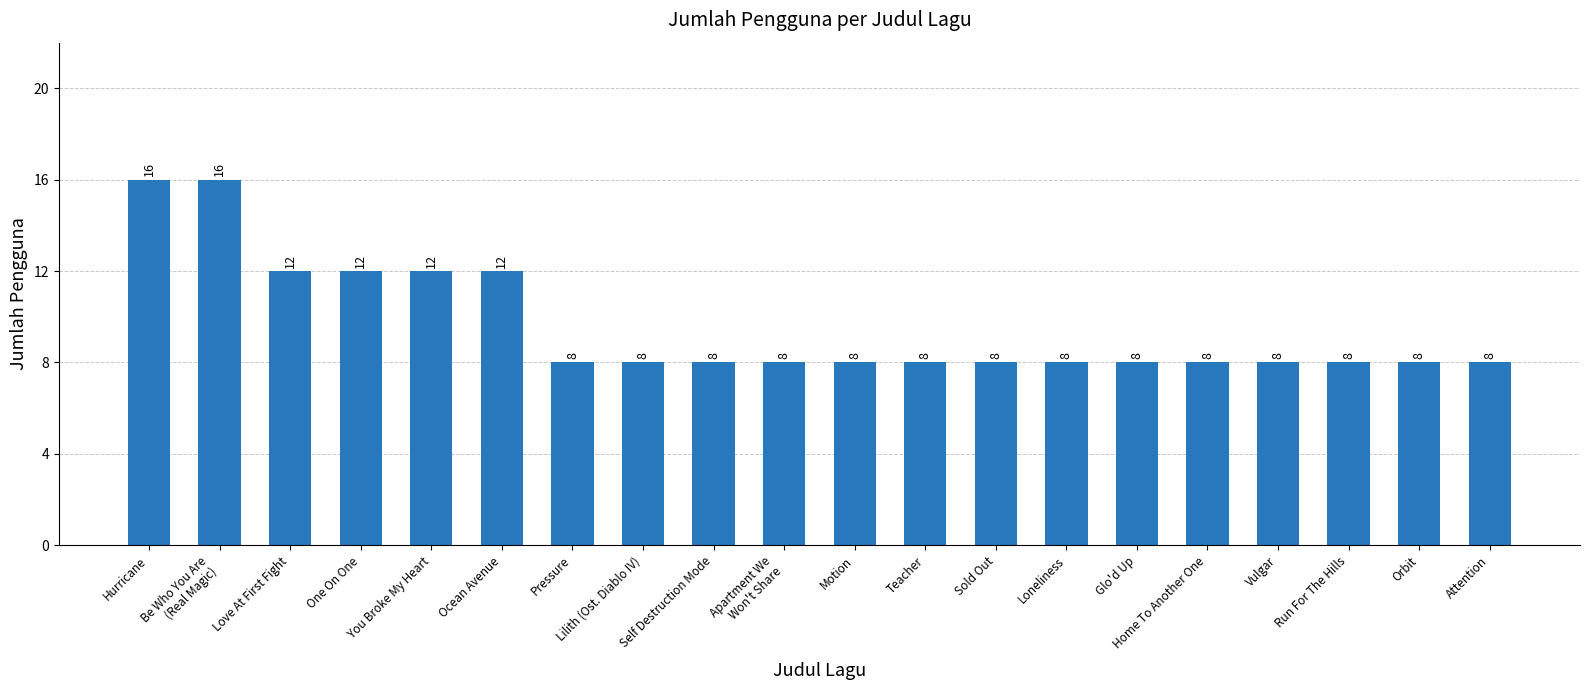

Is it true that the value at One On One is 3?

False